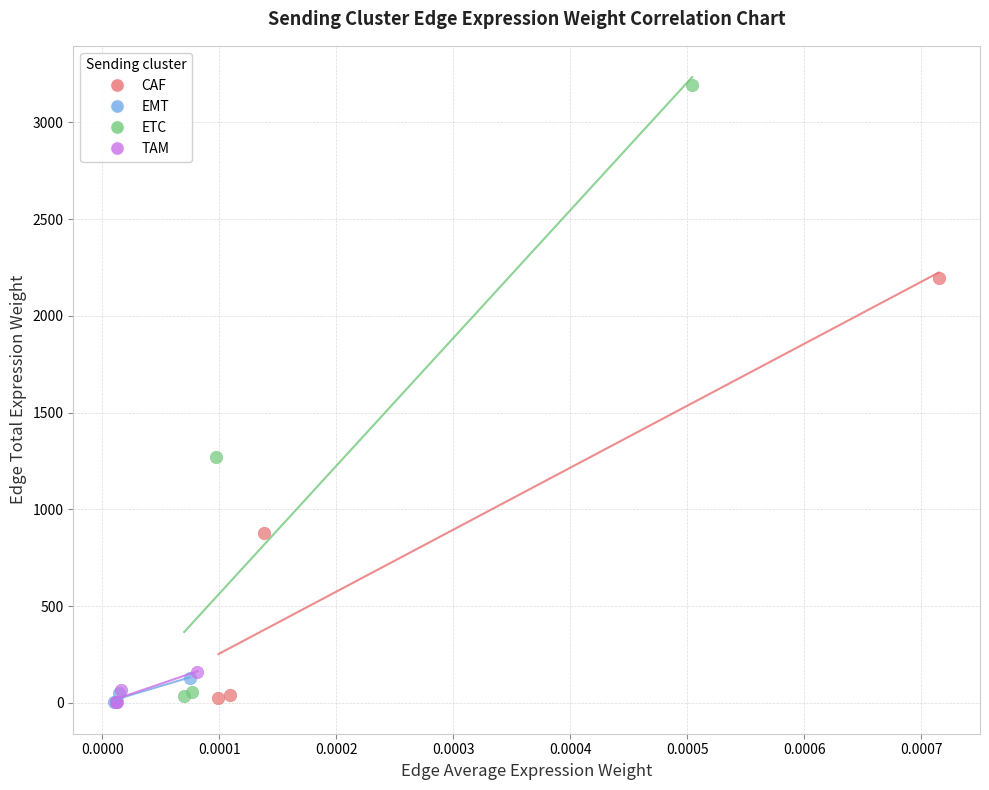

Which series contains the highest Y value?

ETC